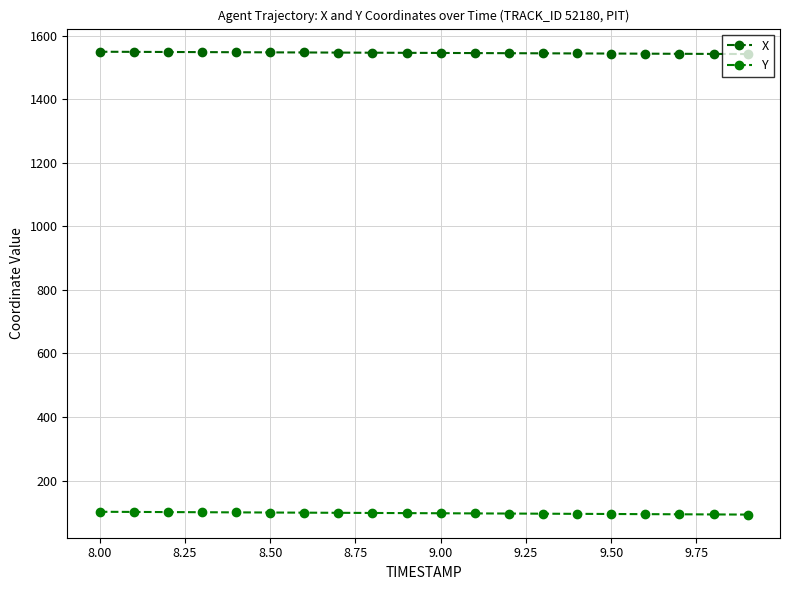

What is the value of the Y point at the 3rd from the left?

101.0